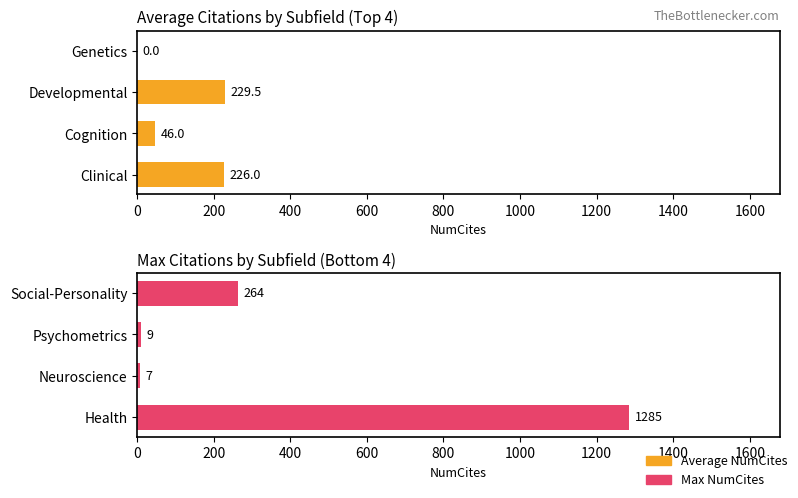

True or false: Average NumCites has a value of 75.6 at Clinical.

False